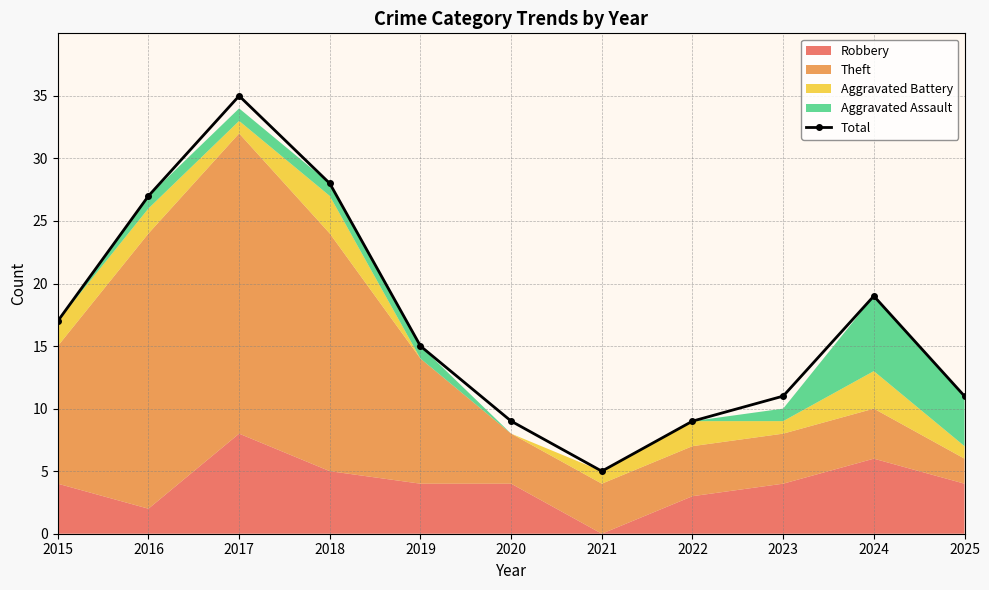

Rank the categories by value from lowest to highest.

2021, 2020, 2022, 2023, 2025, 2019, 2015, 2024, 2016, 2018, 2017